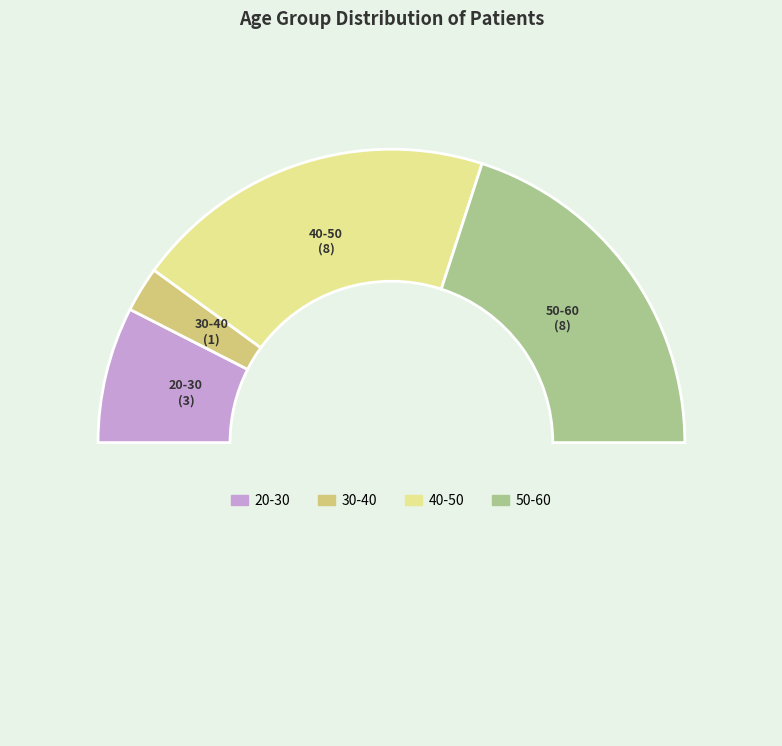

Which category has the smallest portion of the pie?

30-40